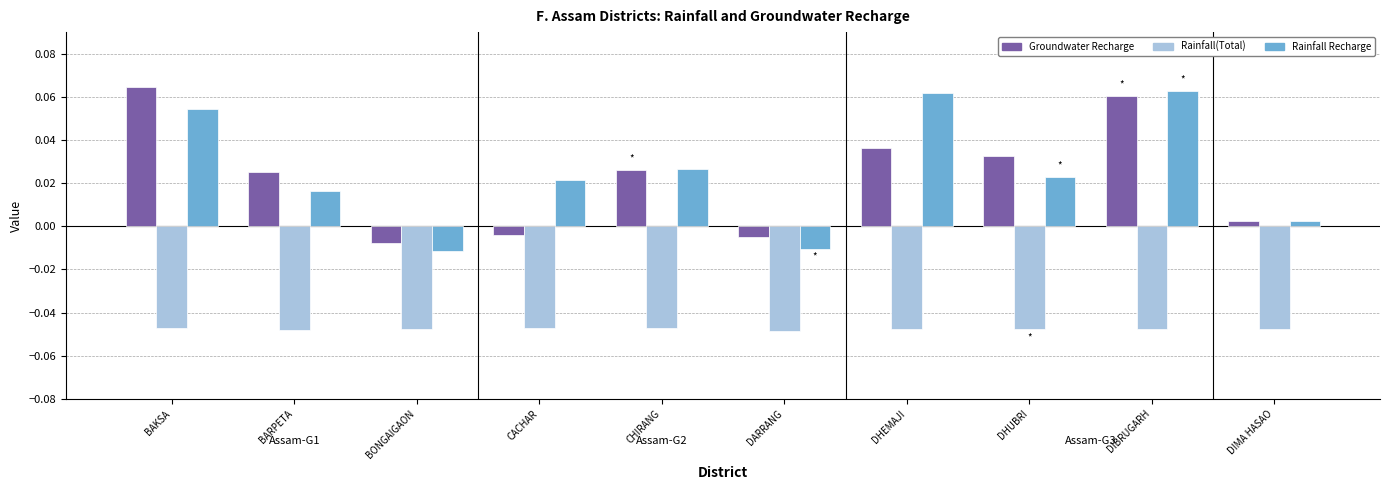

What are all the series names shown in the legend?

Groundwater Recharge, Rainfall(Total), Rainfall Recharge